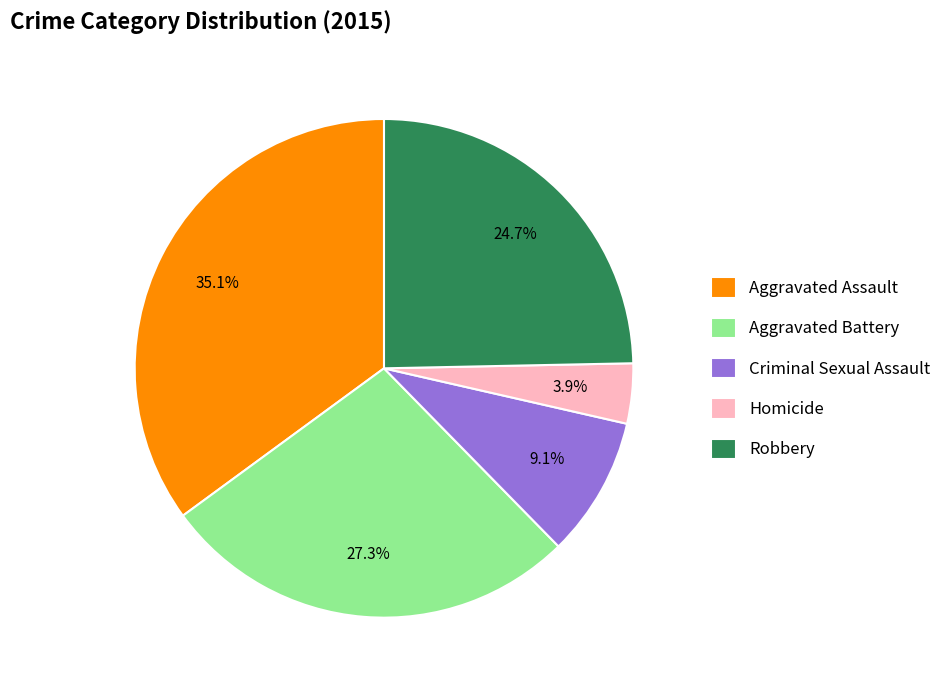

Is it true that Aggravated Battery is 39% of the pie?

False